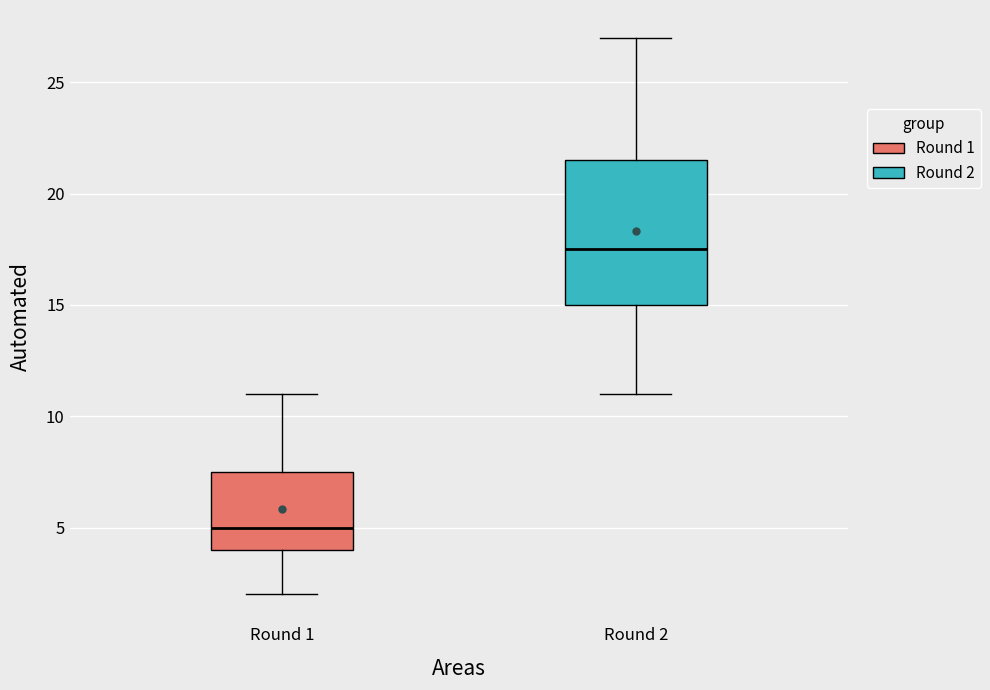

Reading left to right, transcribe this box plot: for each box, give where its median line is, the range the box spans, and where its two whiskers end, as read against the y-axis. The values are not printed on the chart, so give them approximately, as read against the axis.

Round 1: median 5.0, box 4.0 to 7.5, whiskers 2.0 to 11.0
Round 2: median 17.5, box 15.0 to 21.5, whiskers 11.0 to 27.0